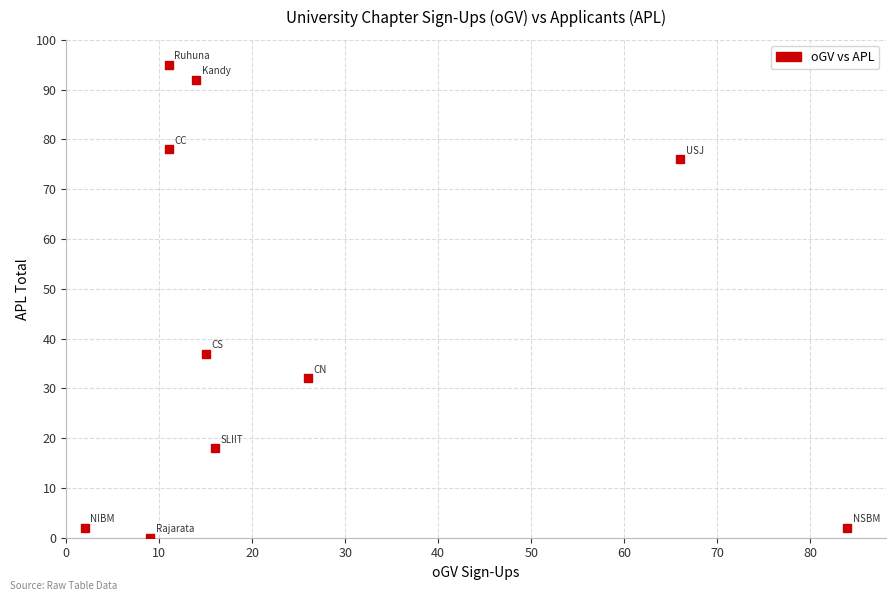

What is the average X value?

25